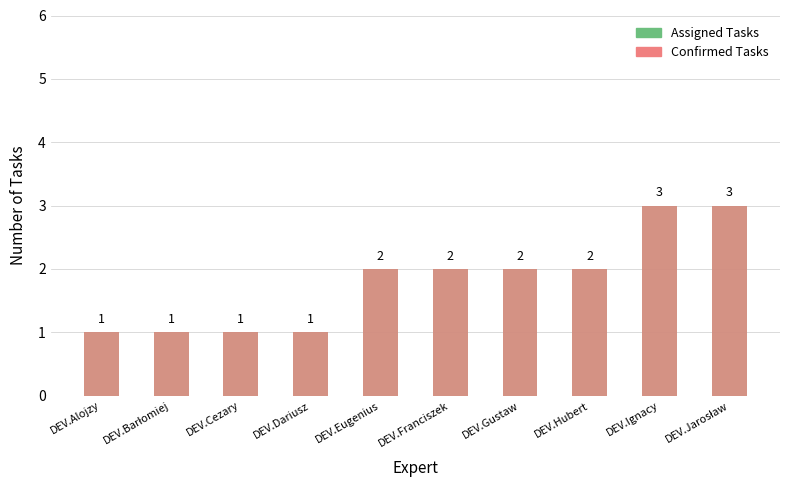

Reading left to right, extract all data points from this chart.

Assigned Tasks: 1	1	1	1	2	2	2	2	3	3
Confirmed Tasks: 1	1	1	1	2	2	2	2	3	3